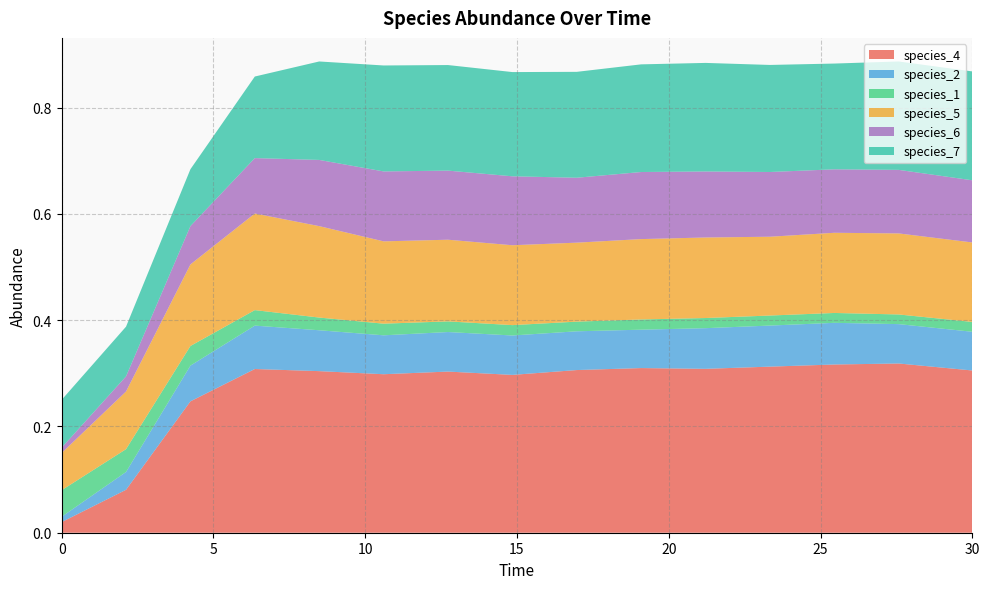

Reading left to right, extract all data points from this chart.

species_4: 0.0	0.1	0.2	0.3	0.3	0.3	0.3	0.3	0.3	0.3	0.3	0.3	0.3	0.3	0.3
species_2: 0.0	0.0	0.1	0.1	0.1	0.1	0.1	0.1	0.1	0.1	0.1	0.1	0.1	0.1	0.1
species_1: 0.1	0.0	0.0	0.0	0.0	0.0	0.0	0.0	0.0	0.0	0.0	0.0	0.0	0.0	0.0
species_5: 0.1	0.1	0.2	0.2	0.2	0.2	0.2	0.2	0.1	0.2	0.2	0.1	0.2	0.2	0.1
species_6: 0.0	0.0	0.1	0.1	0.1	0.1	0.1	0.1	0.1	0.1	0.1	0.1	0.1	0.1	0.1
species_7: 0.1	0.1	0.1	0.2	0.2	0.2	0.2	0.2	0.2	0.2	0.2	0.2	0.2	0.2	0.2